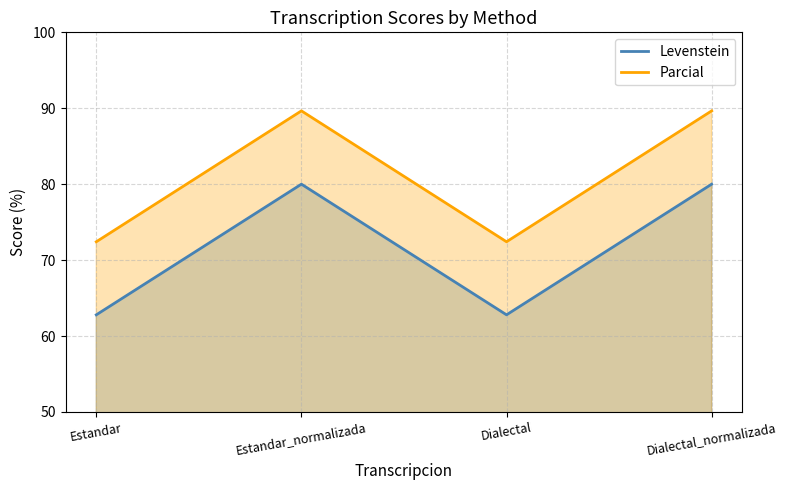

What is the difference between the maximum and second lowest values in the Parcial series?

17.2